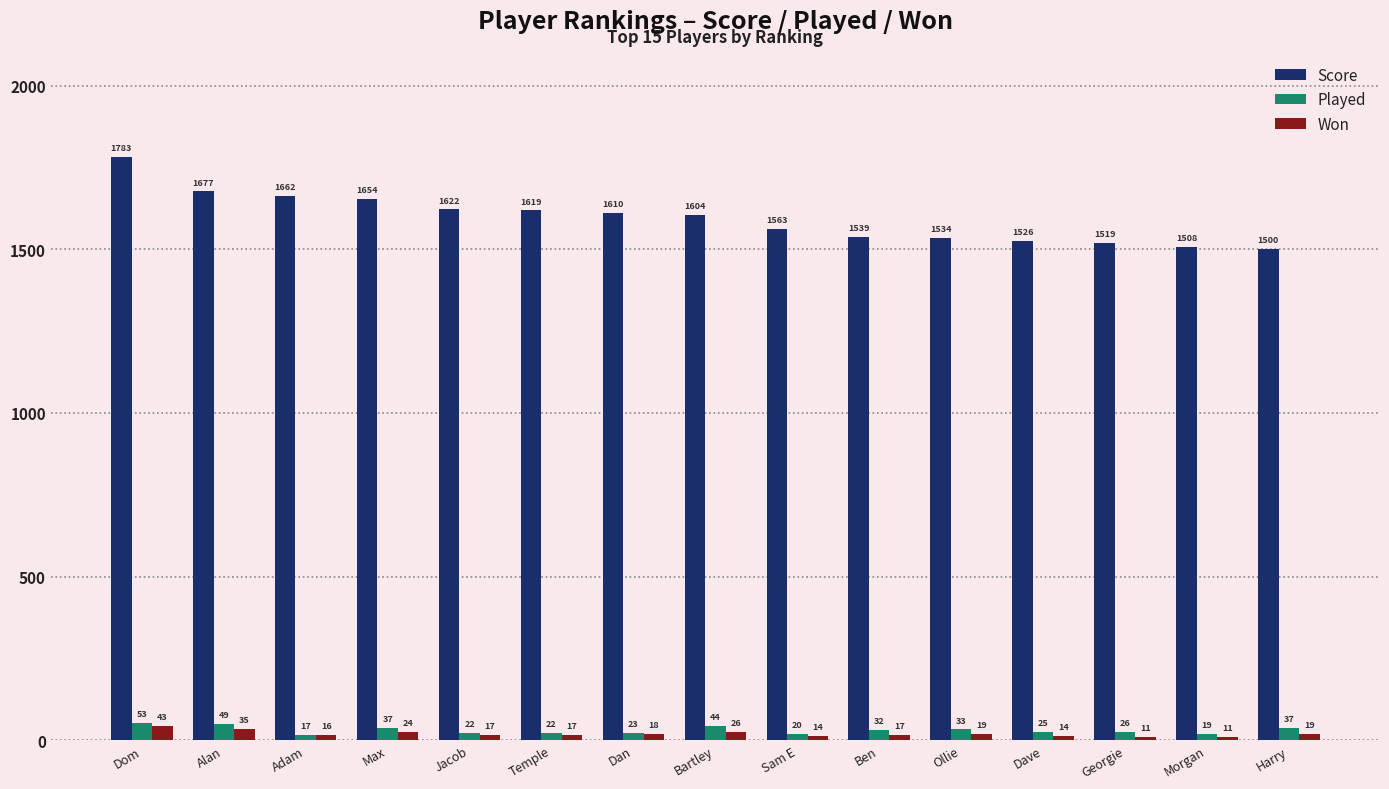

At Max, list the series in order from largest to smallest.

Score, Played, Won